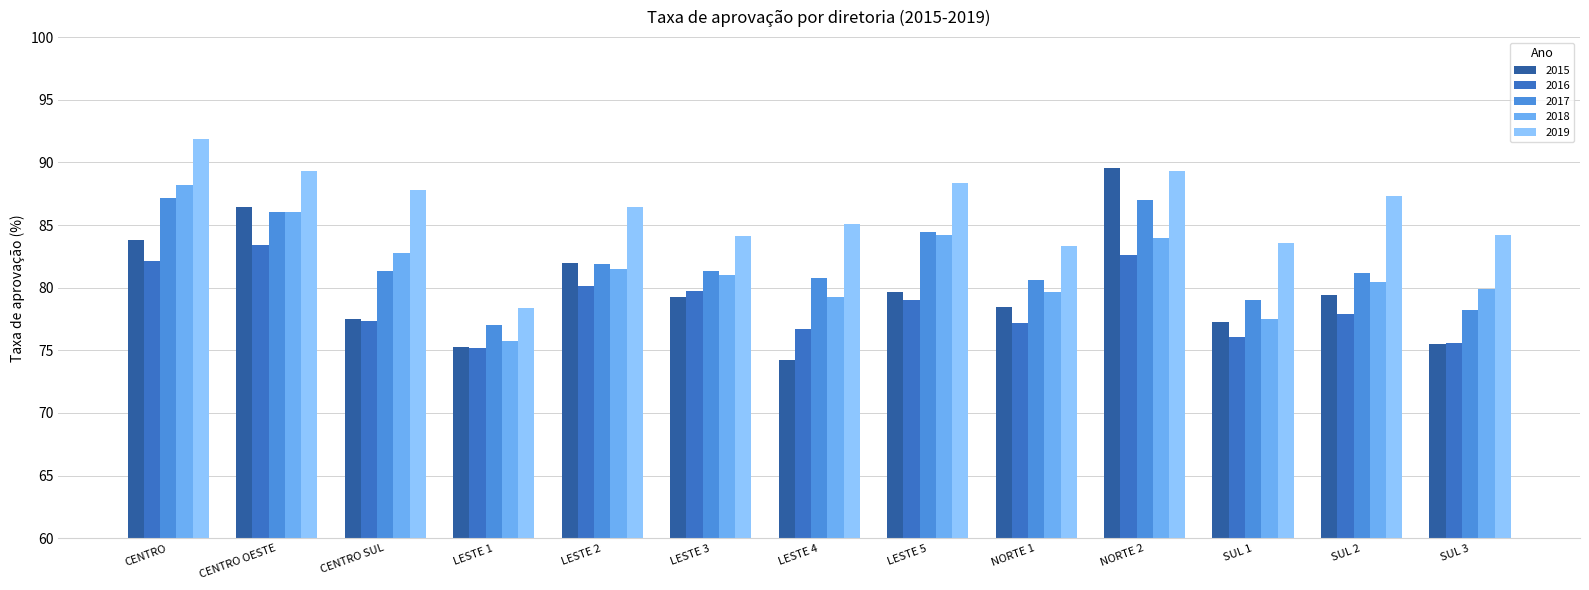

How many bars are there in total?

65